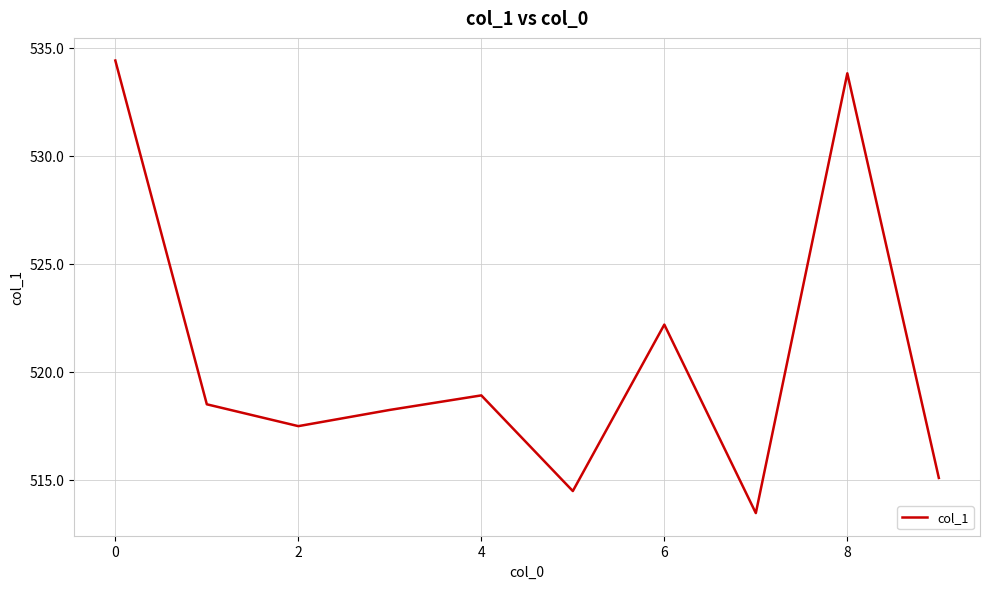

What is the average value?

520.7